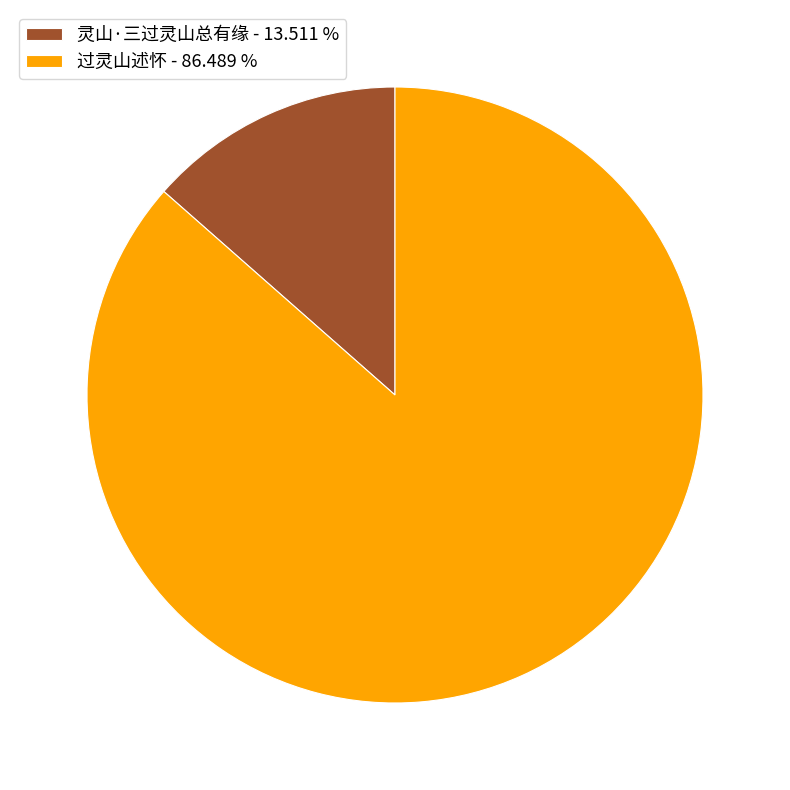

Do 灵山·三过灵山总有缘 - 13.511 % and 过灵山述怀 - 86.489 % together represent more than half of the pie?

Yes